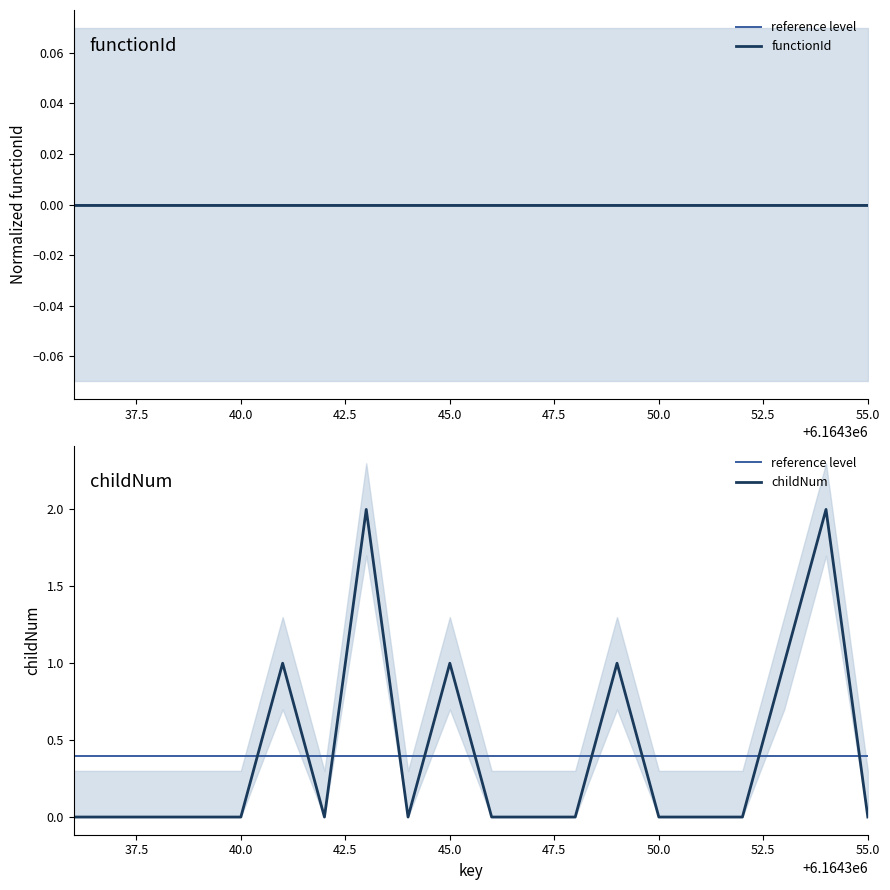

True or false: there are more than 2 points higher than both neighbors.

True